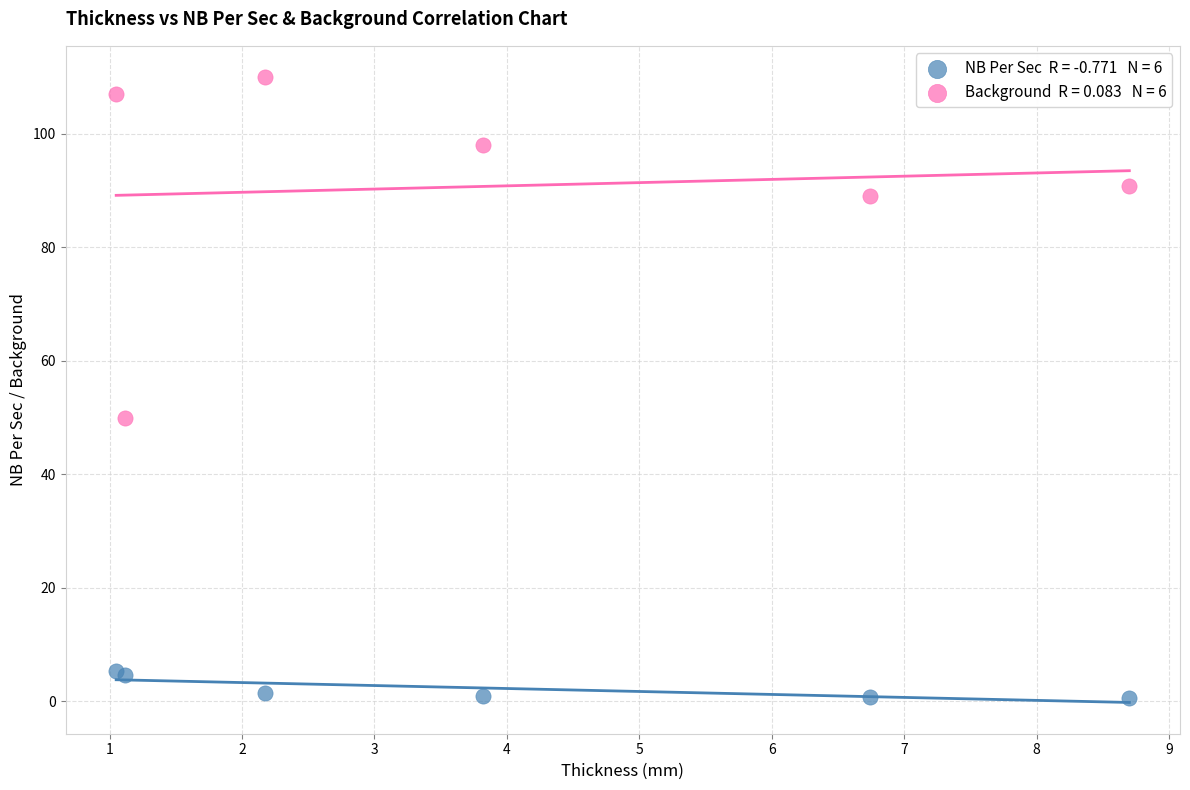

Across all series, what Y value is closest to 55?

50.0